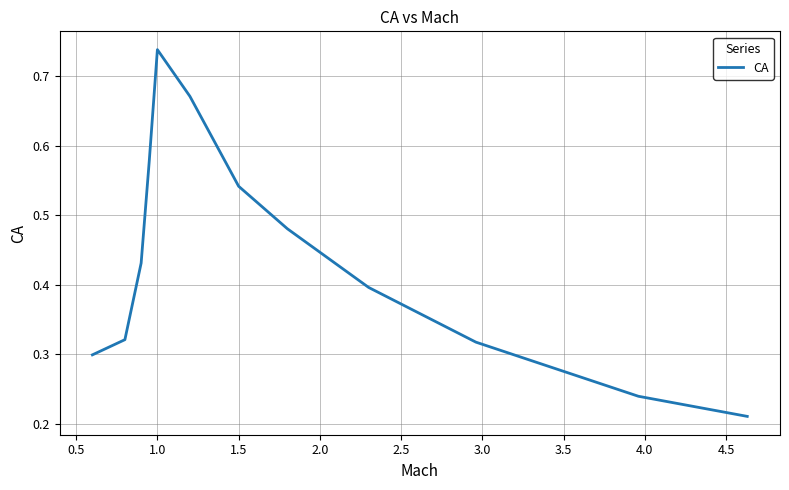

Reading left to right, transcribe all the data shown in this chart.

0.3	0.3	0.4	0.6	0.7	0.7	0.5	0.5	0.4	0.3	0.2	0.2